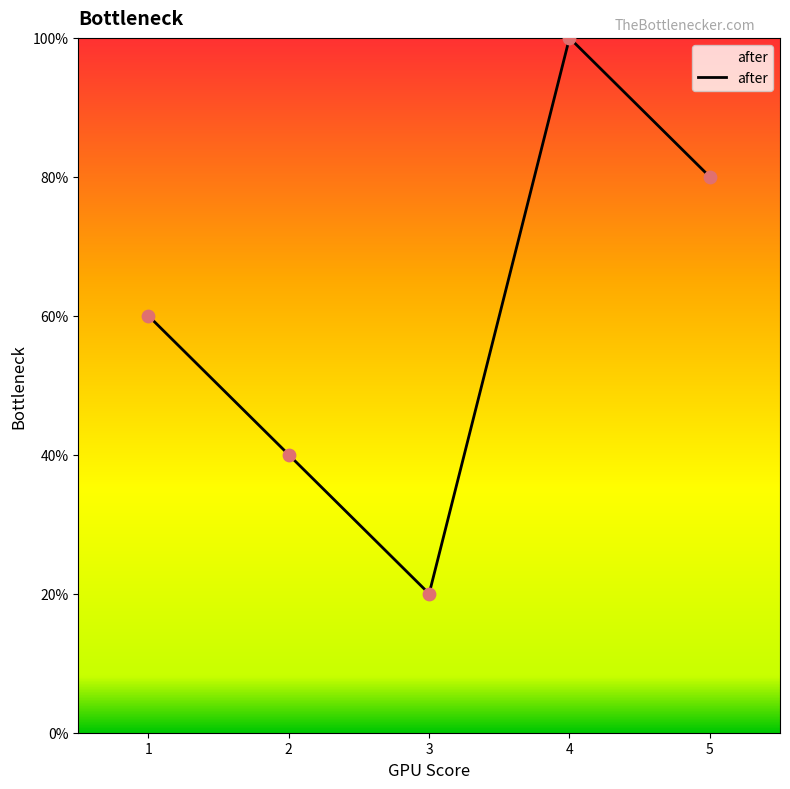

Which has a higher value, 2 or 3?

2